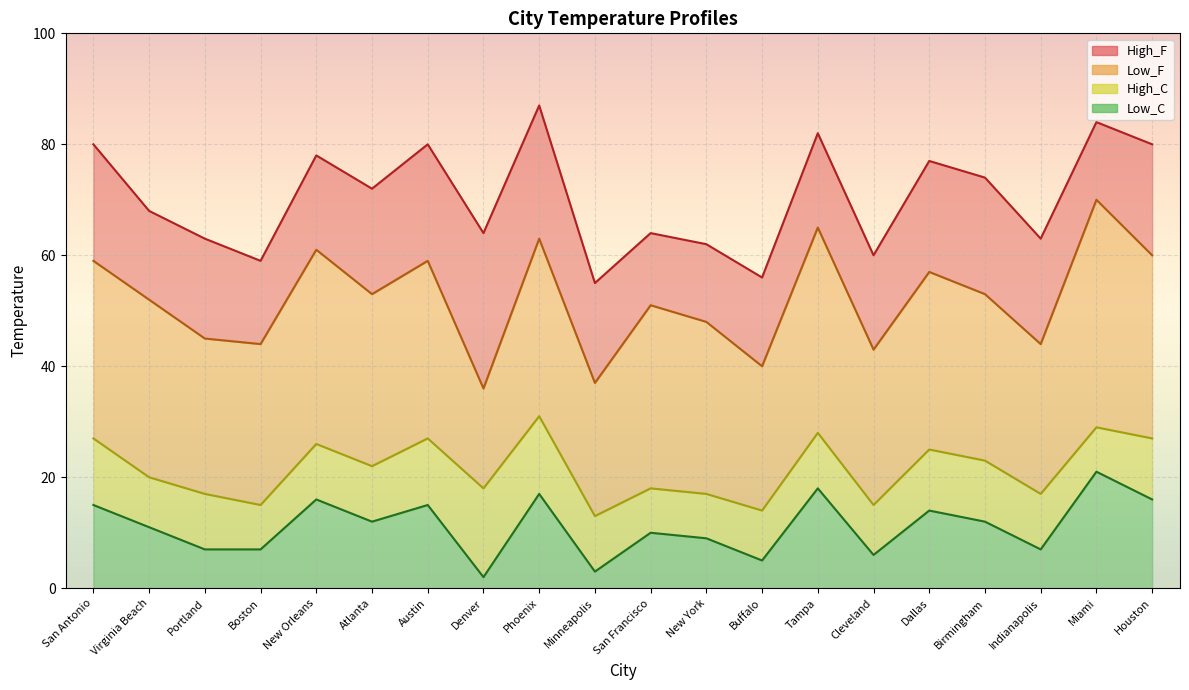

Rank the categories by High_F value from highest to lowest.

Phoenix, Miami, Tampa, San Antonio, Austin, Houston, New Orleans, Dallas, Birmingham, Atlanta, Virginia Beach, Denver, San Francisco, Portland, Indianapolis, New York, Cleveland, Boston, Buffalo, Minneapolis